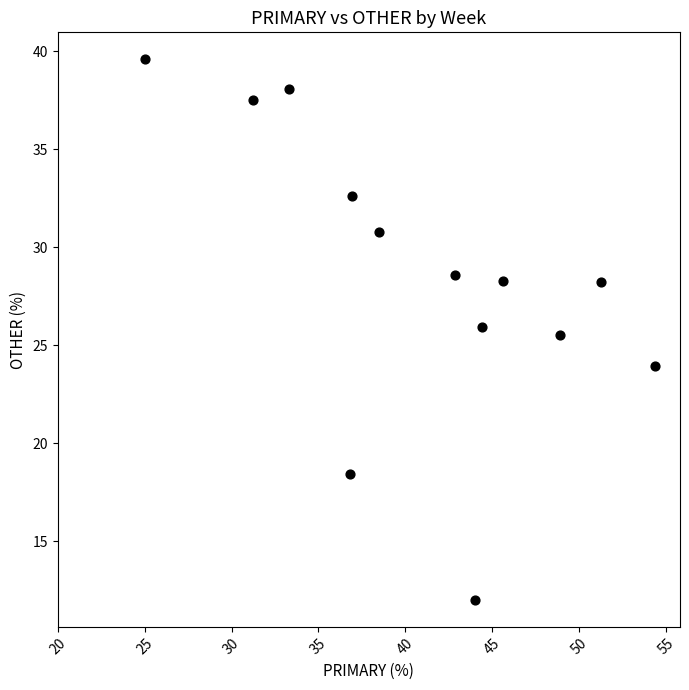

What Y value in the scatter plot is closest to 25?

25.5